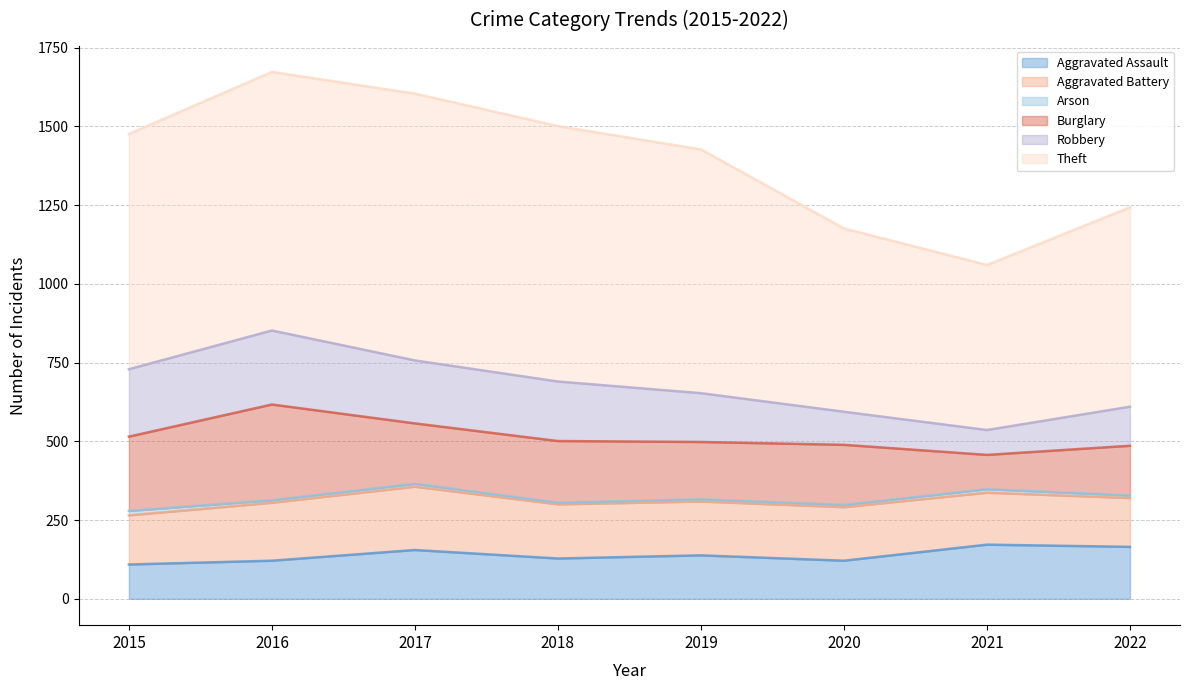

At which category does Aggravated Battery reach its first local peak?

2017